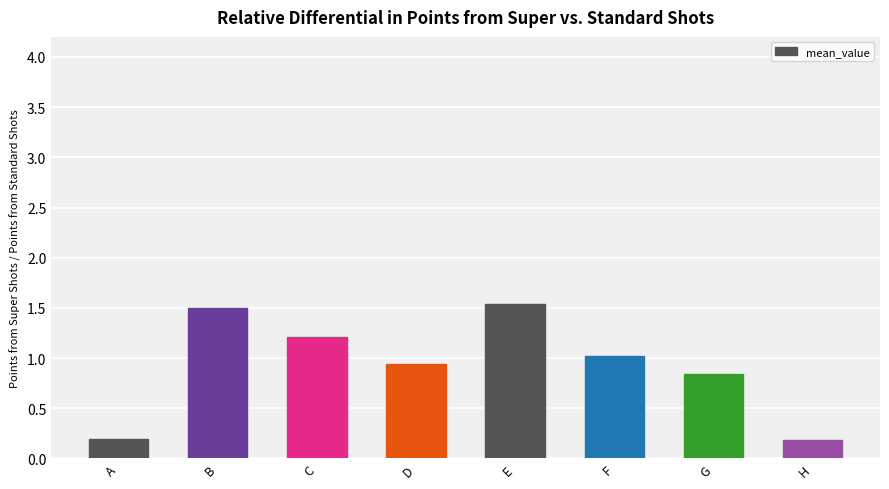

What is the difference between the values at G and H?

0.7